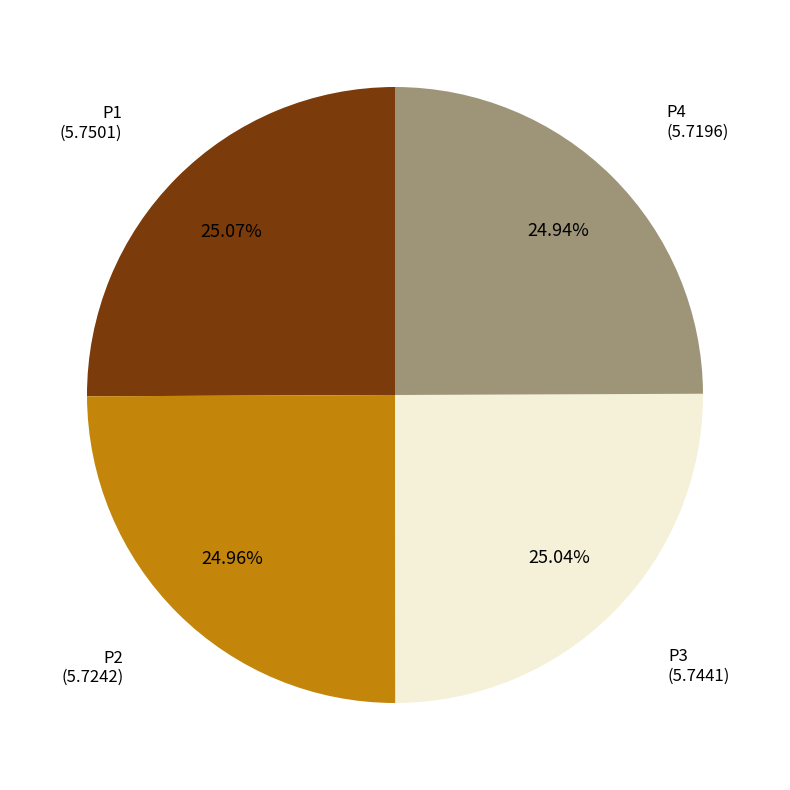

Is there any slice that represents more than half of the pie?

No